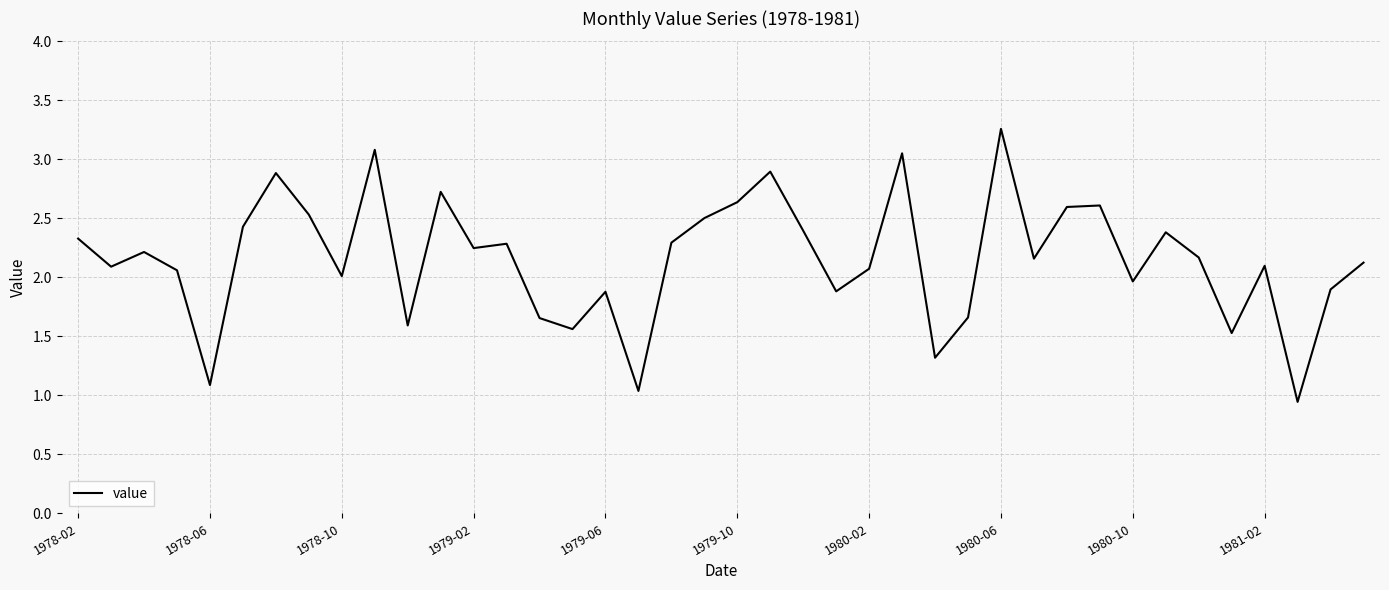

How many interior local peaks (higher than both neighbors) does the data have?

12